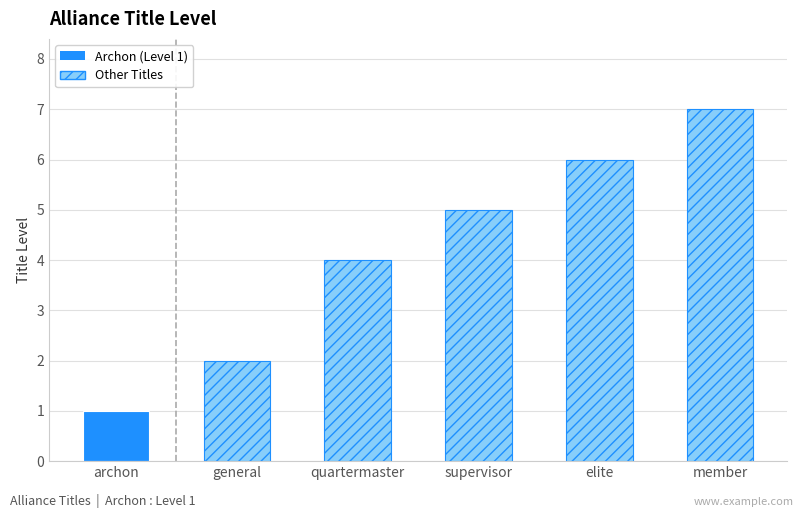

List the labels in order of value, smallest first.

archon, general, quartermaster, supervisor, elite, member